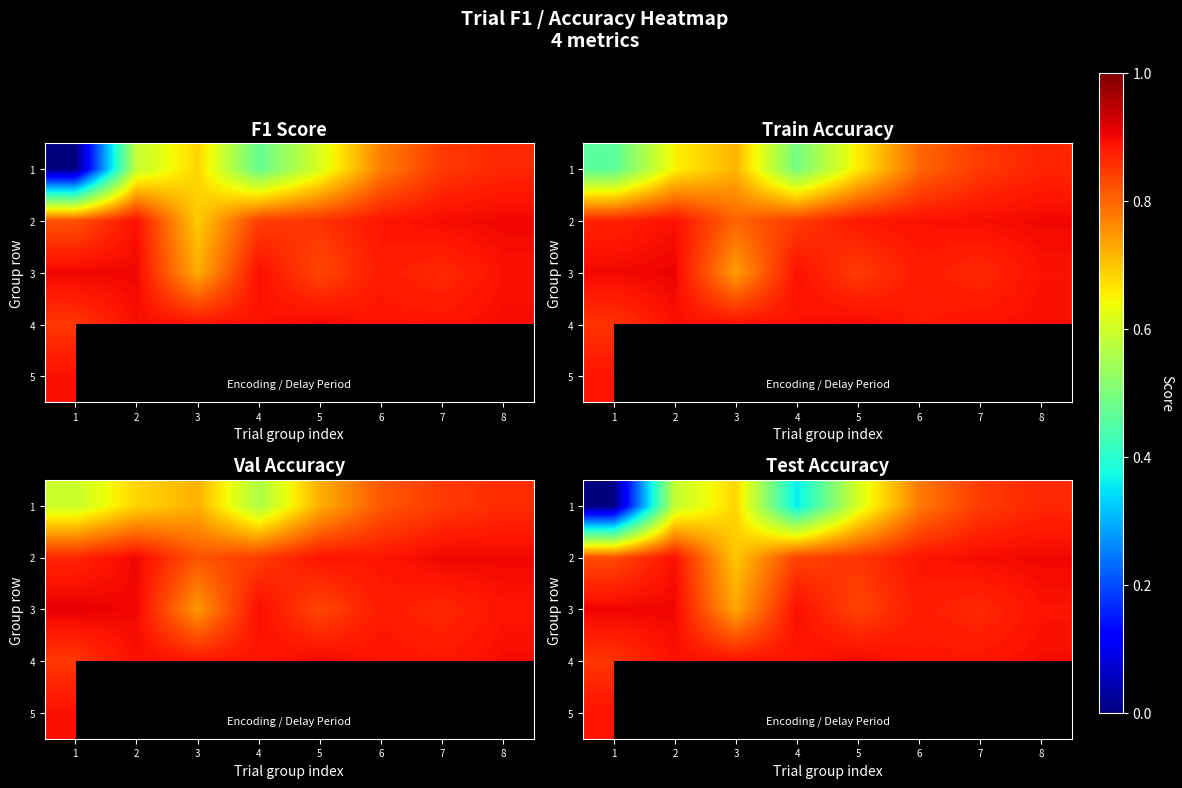

Is it true that 1 equals 1.5 at 8?

False